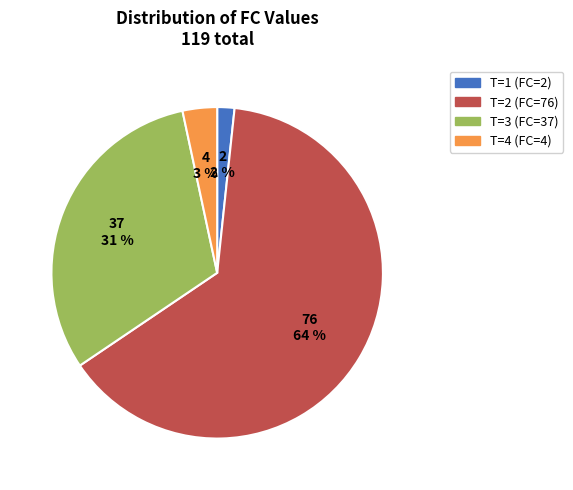

The T=1 (FC=2) slice represents 2% of the pie. True or false?

True